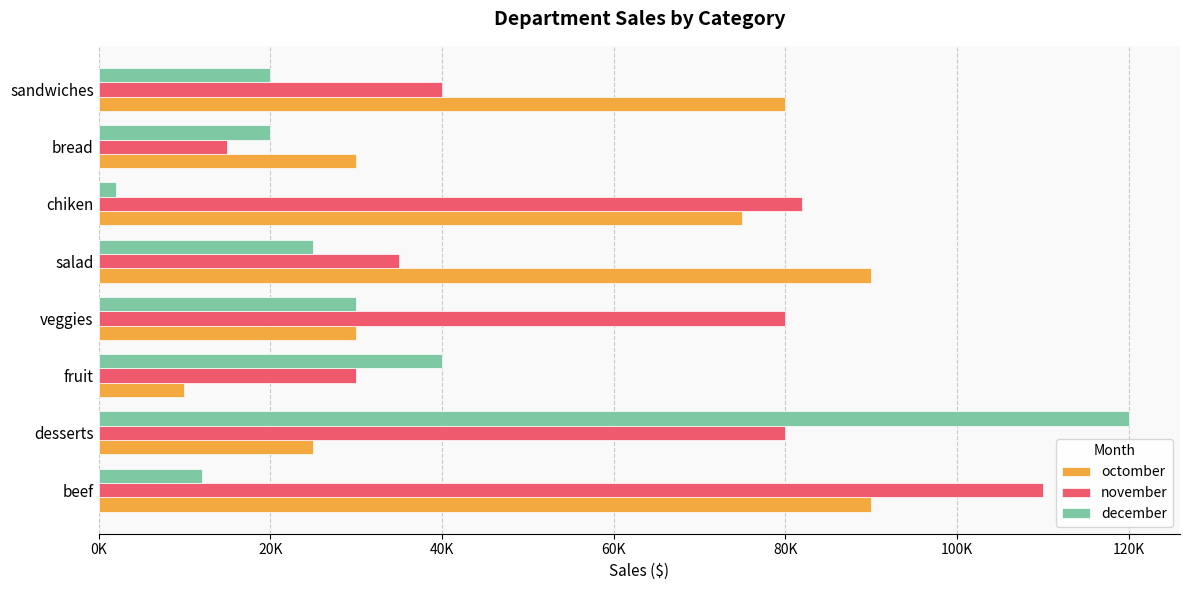

What are all the series names shown in the legend?

octomber, november, december